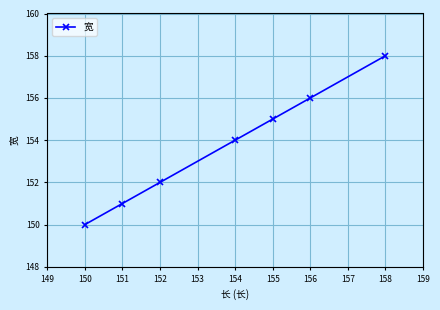

Reading left to right, list all the values displayed in this chart.

150	151	152	154	155	156	158